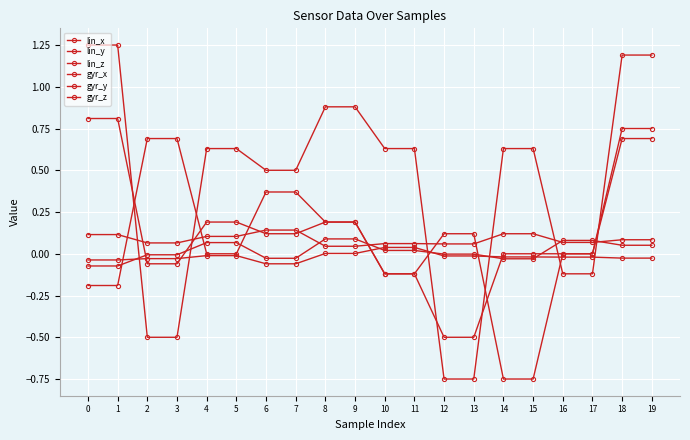

How many negative values does the gyr_y series have?

6